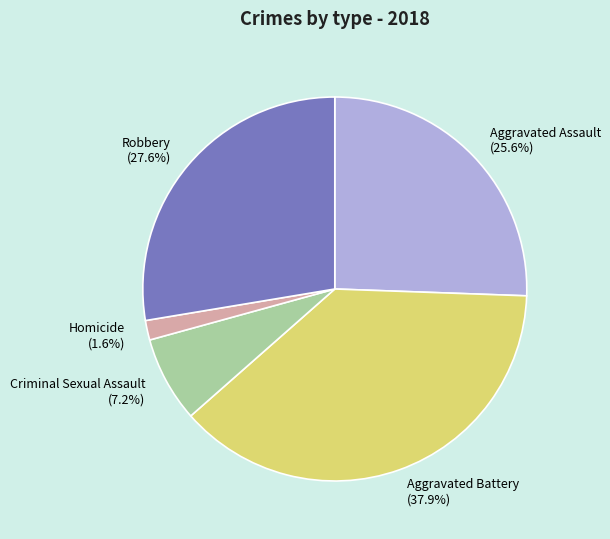

How many slices are in this pie chart?

5